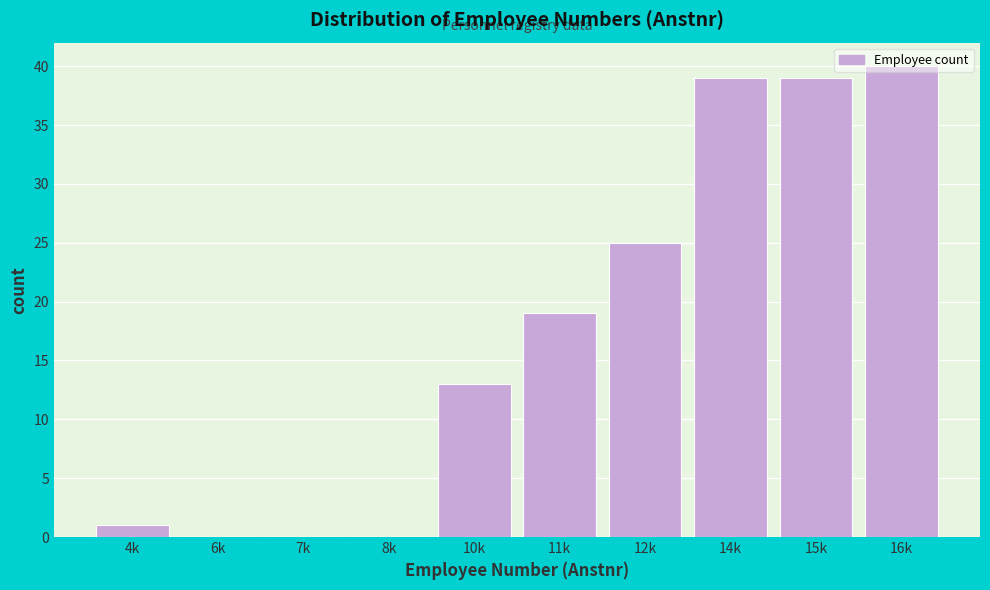

Is it true that the value at 12k is 8?

False